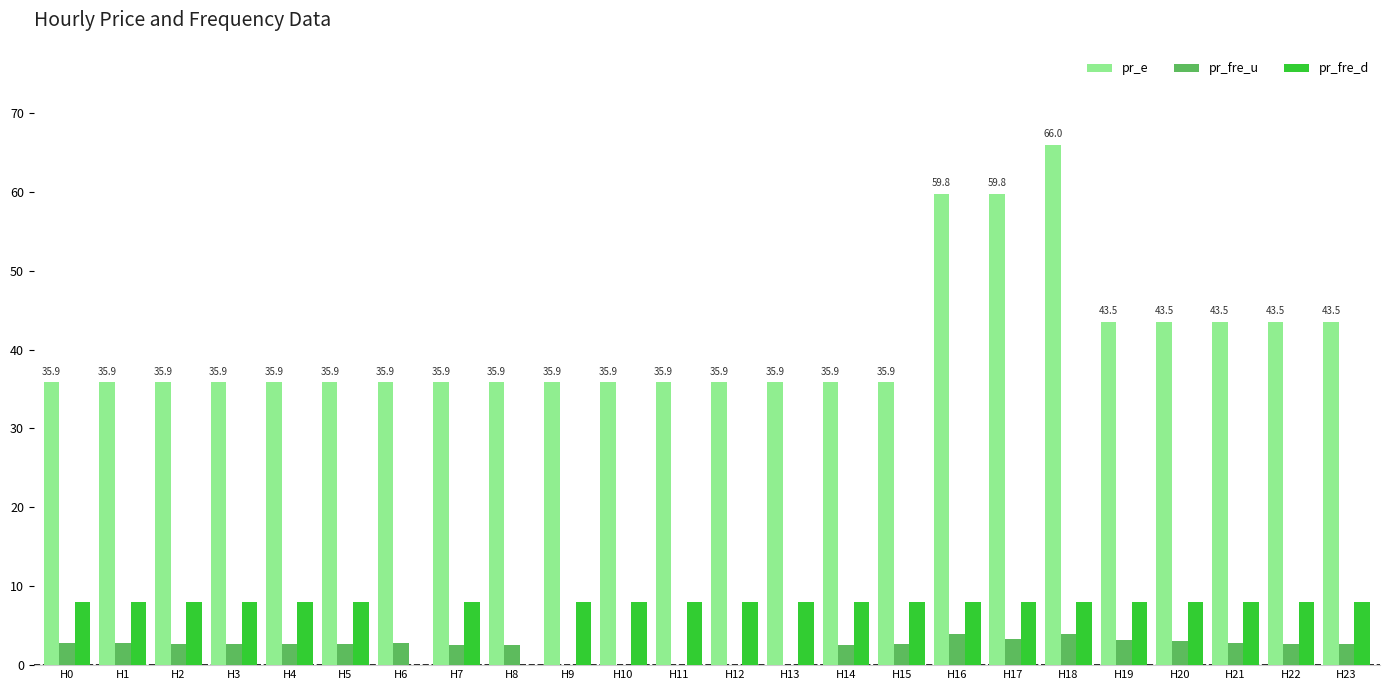

Is it true that pr_e equals 21.0 at H6?

False